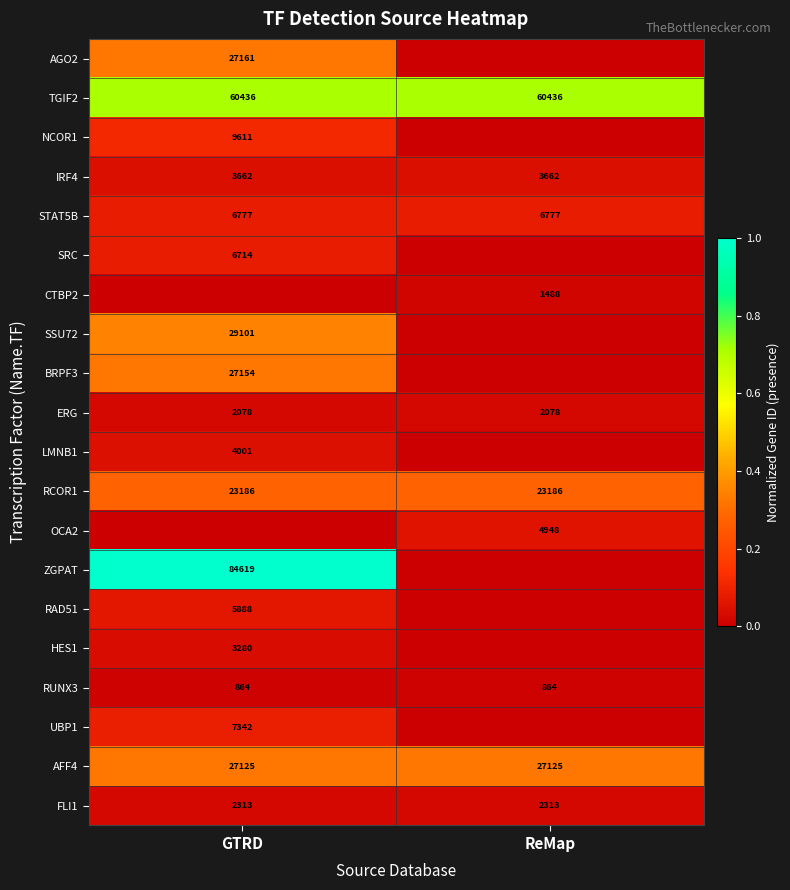

True or false: CTBP2 has a value of 517 at ReMap.

False